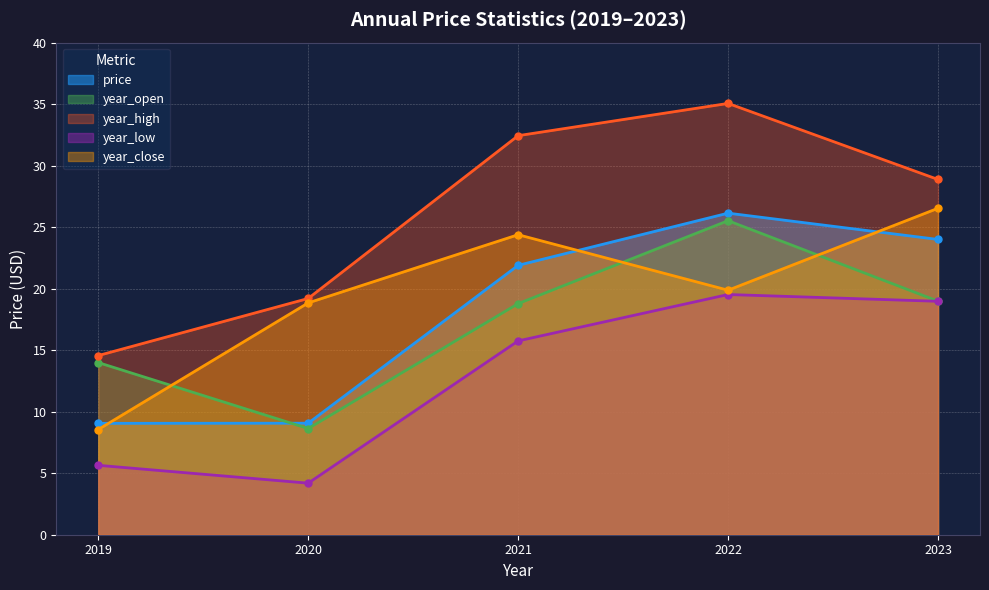

What is the difference between the highest and lowest values at 2022?

15.5